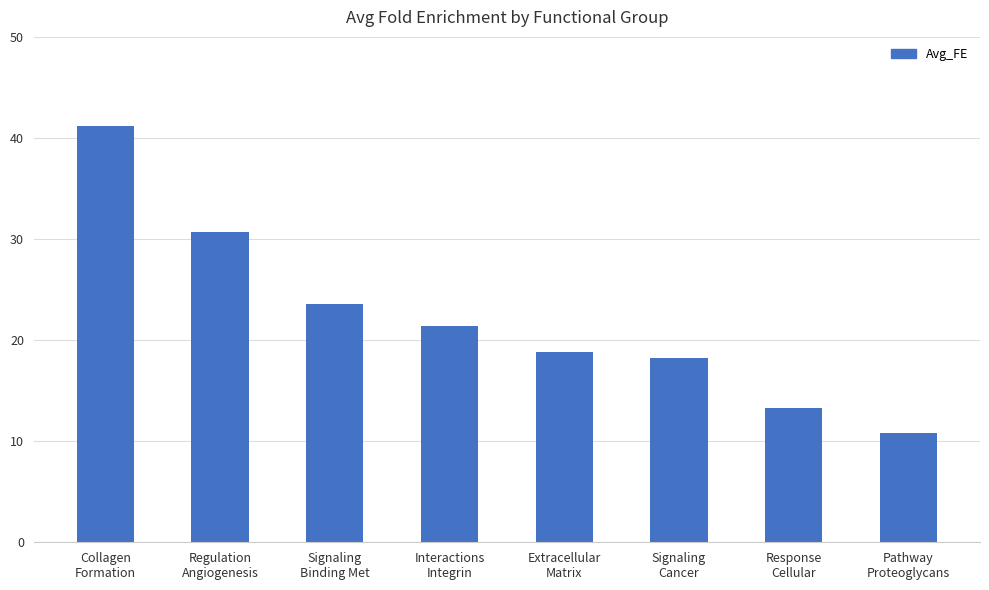

How many data points are above 21?

4